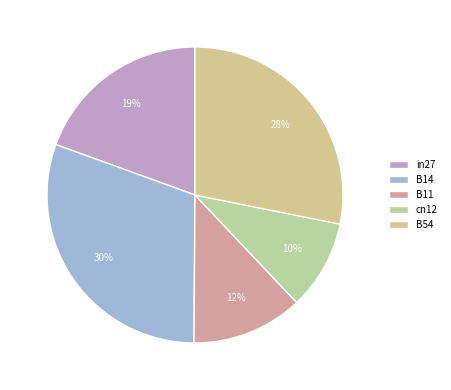

Between B14 and B11, which is larger?

B14